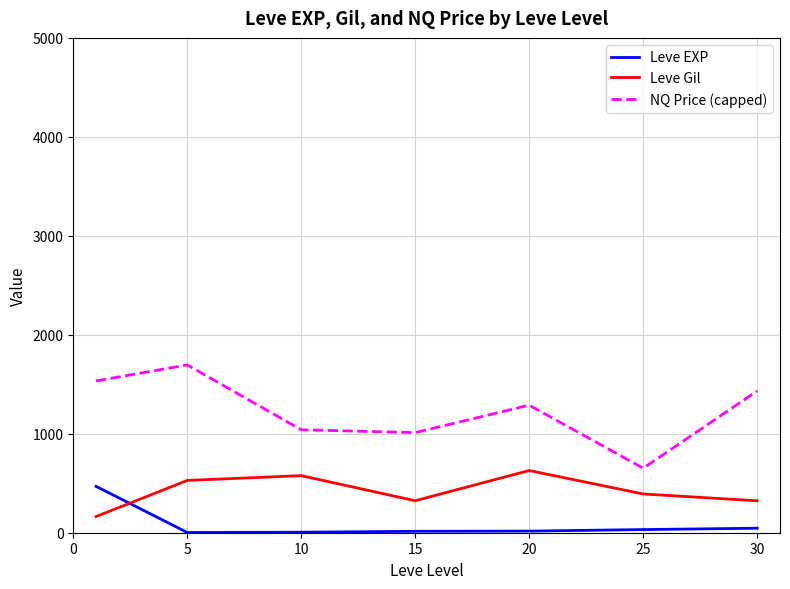

What is the difference between the maximum and minimum values in the Leve EXP series?

466.2